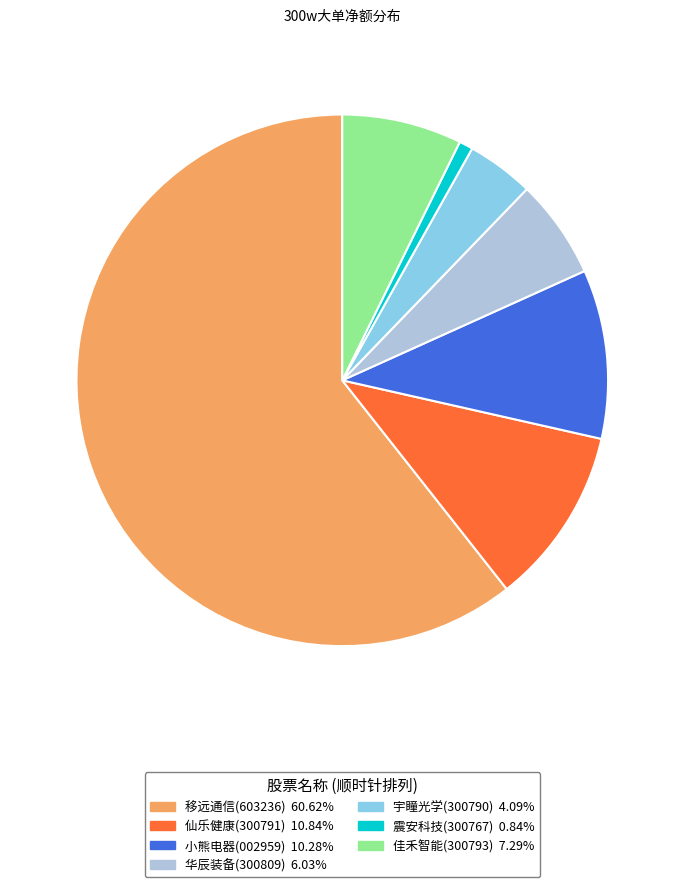

Count the number of slices in the pie.

7